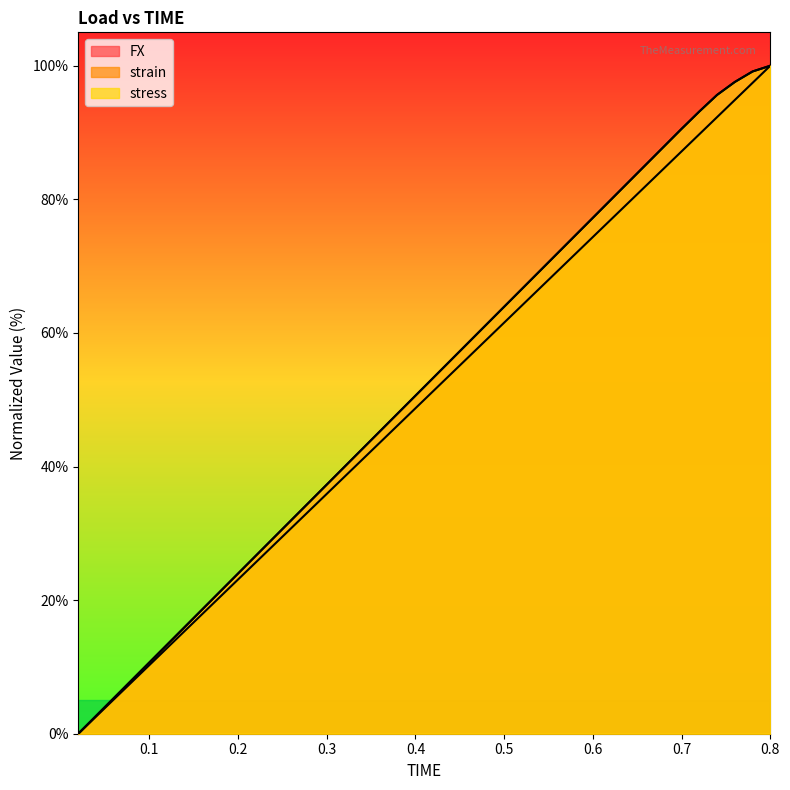

Between which two adjacent categories do stress and FX first intersect?

0.04 and 0.06